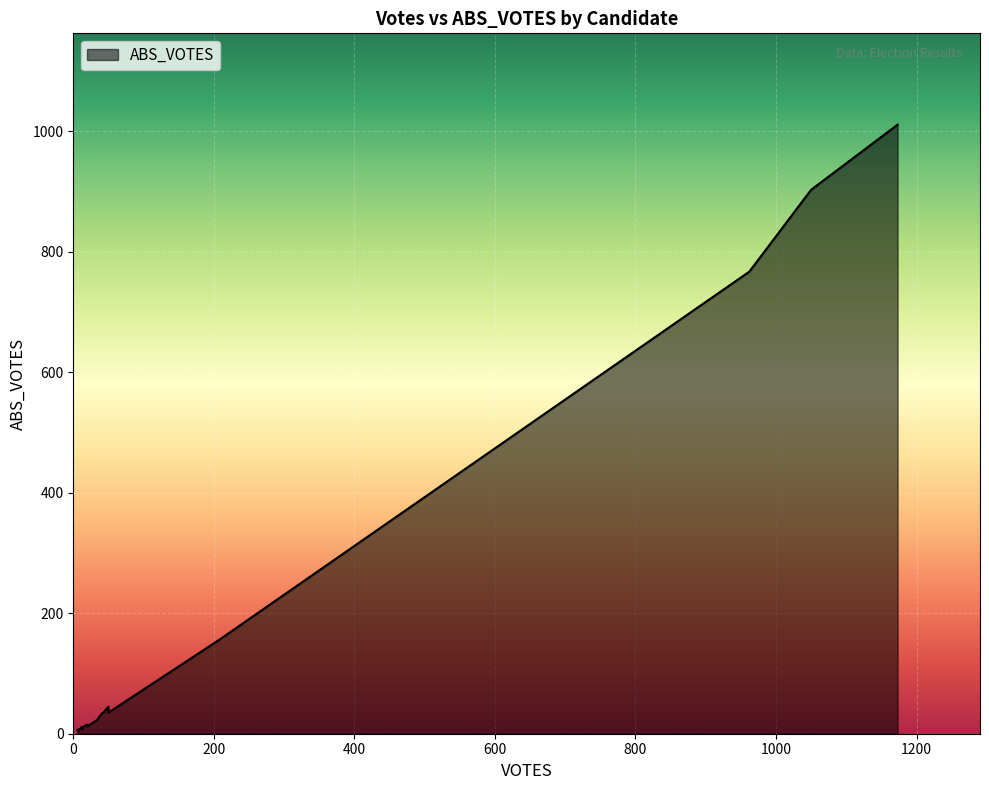

What is the minimum value shown in the chart?

4